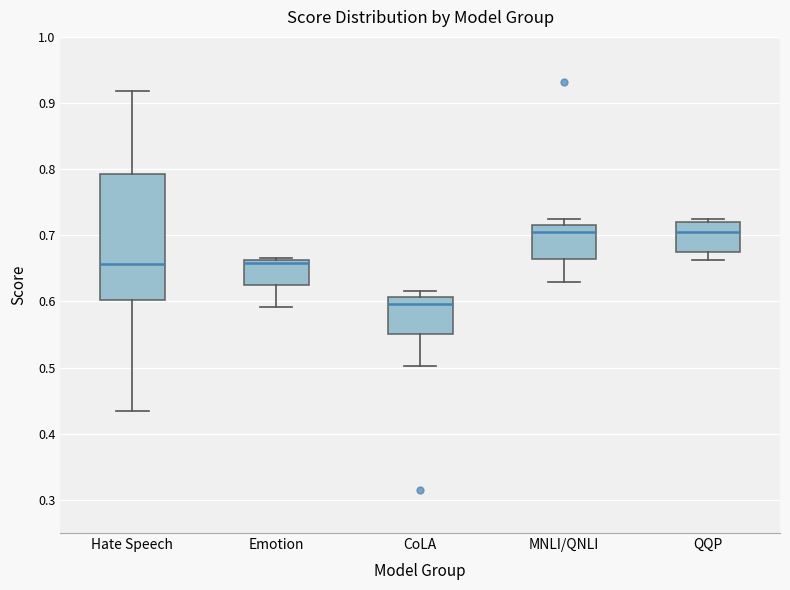

Reading left to right, read every box against the y-axis: the position of its median line, the range the box covers, and the ends of its whiskers. The values are not printed on the chart, so give them approximately, as read against the axis.

Hate Speech: median 0.66, box 0.60 to 0.79, whiskers 0.43 to 0.92
Emotion: median 0.66 (just below the box's upper edge), box 0.62 to 0.66, whiskers 0.59 to 0.67
CoLA: median 0.60, box 0.55 to 0.61, whiskers 0.50 to 0.62
MNLI/QNLI: median 0.71, box 0.66 to 0.72, whiskers 0.63 to 0.73
QQP: median 0.71, box 0.67 to 0.72, whiskers 0.66 to 0.73